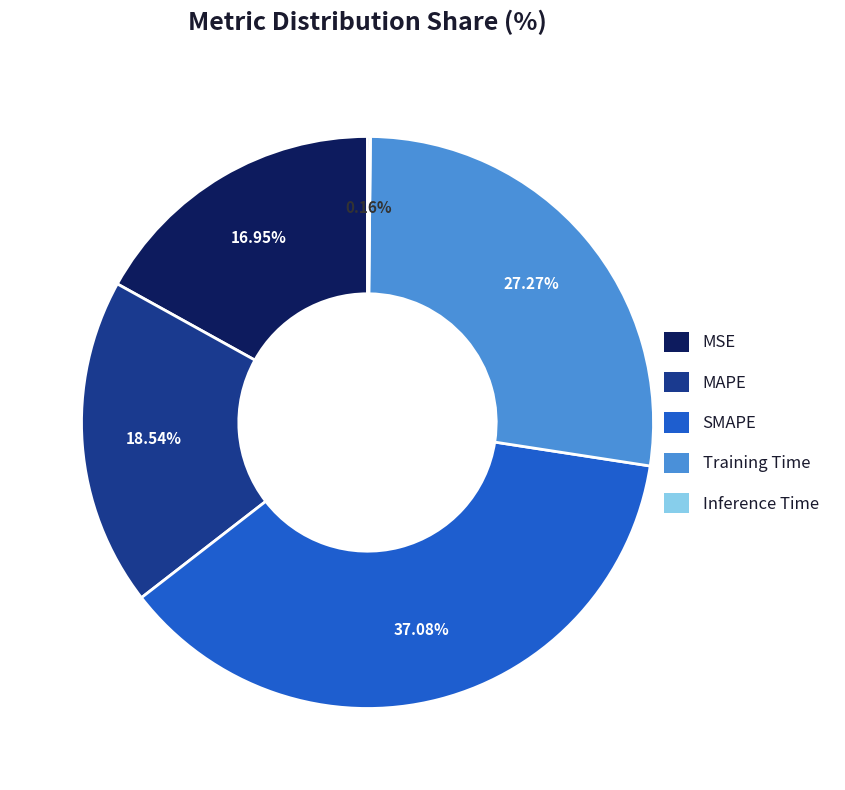

To the nearest percent, what is the average slice percentage?

20%